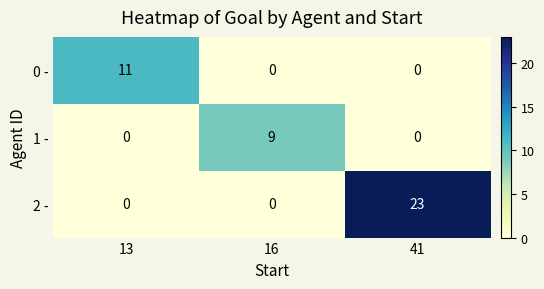

Which series has the largest range (max minus min)?

2 -